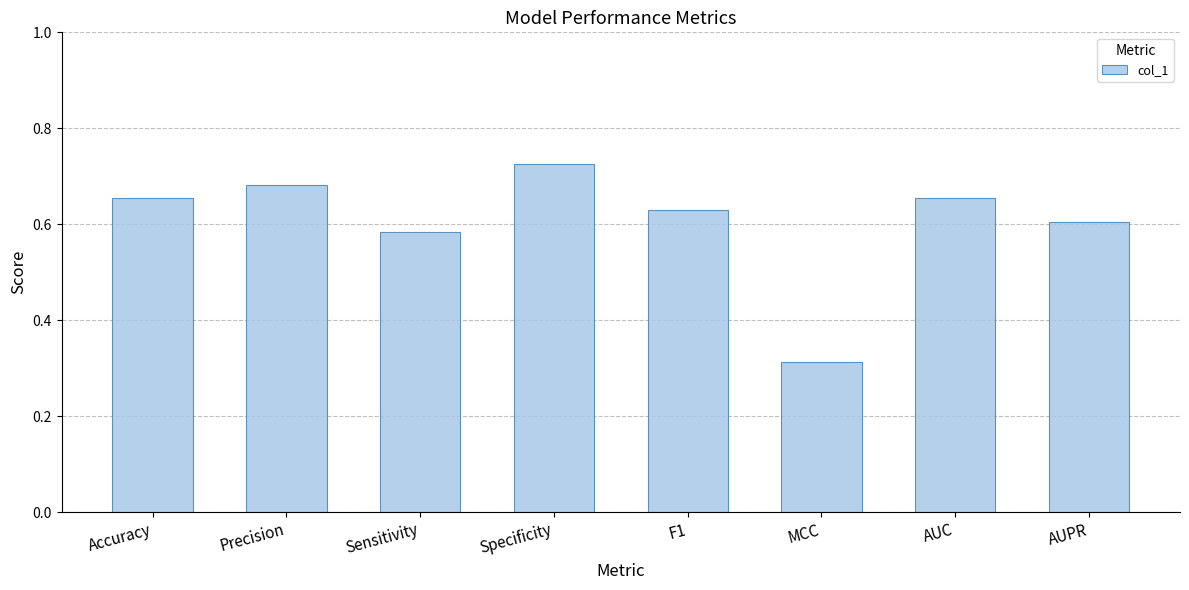

What is the sum of all values?

4.8